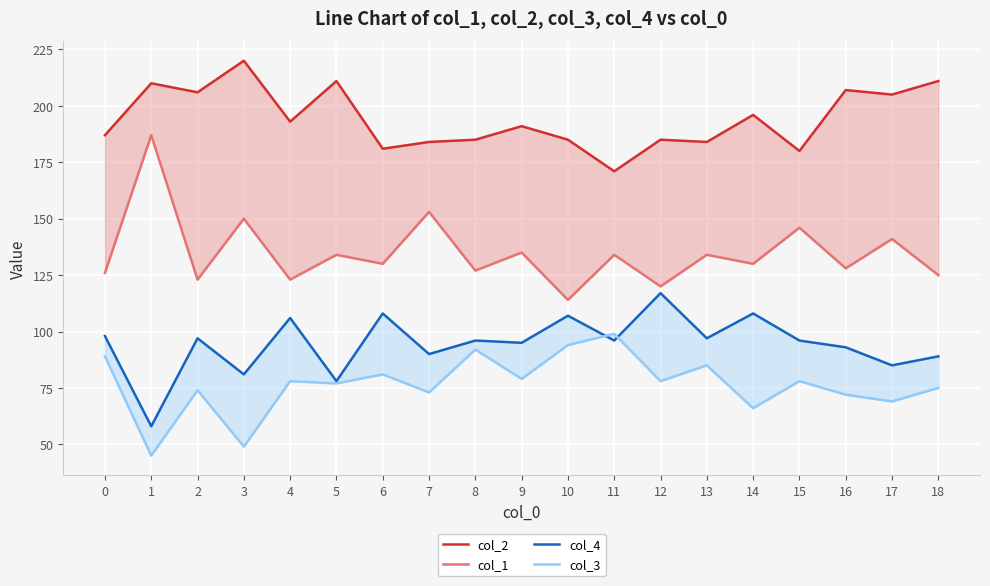

How many lines are shown in the chart?

4